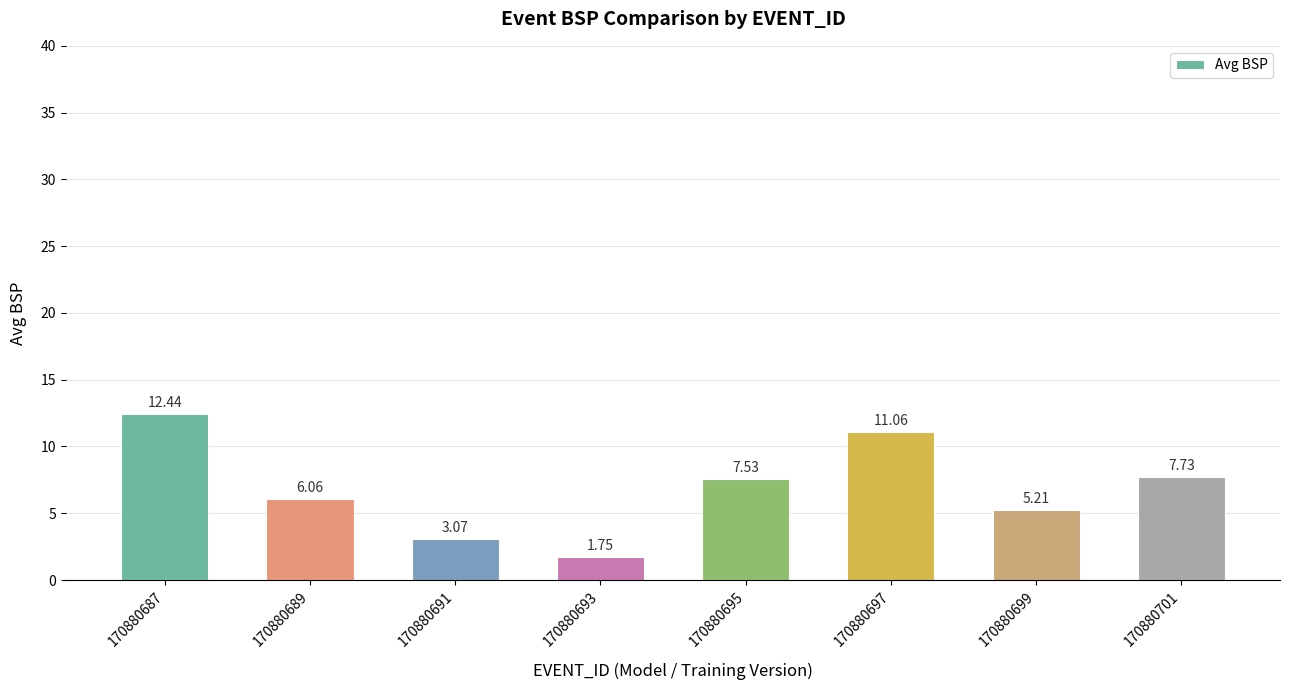

What is the average value?

6.9